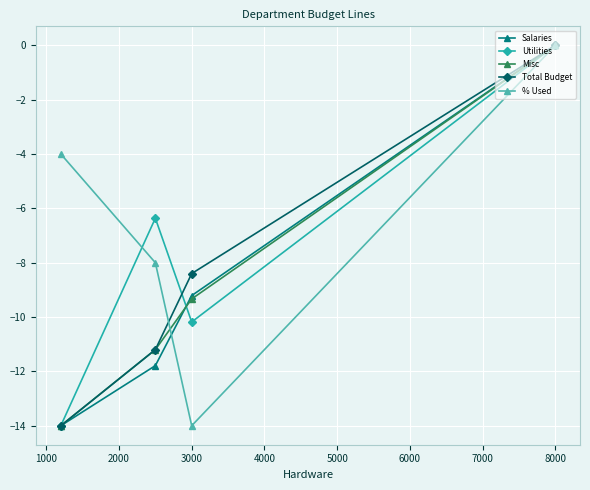

What are all the series names shown in the legend?

Salaries, Utilities, Misc, Total Budget, % Used